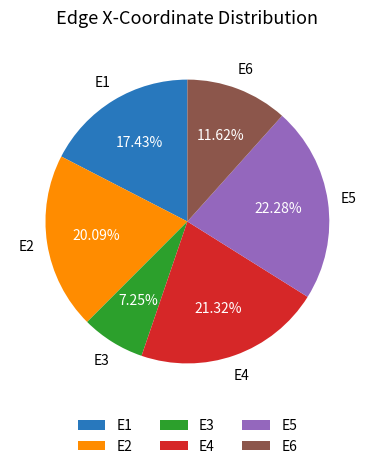

To the nearest percent, what is the combined percentage of E2 and E5?

42%